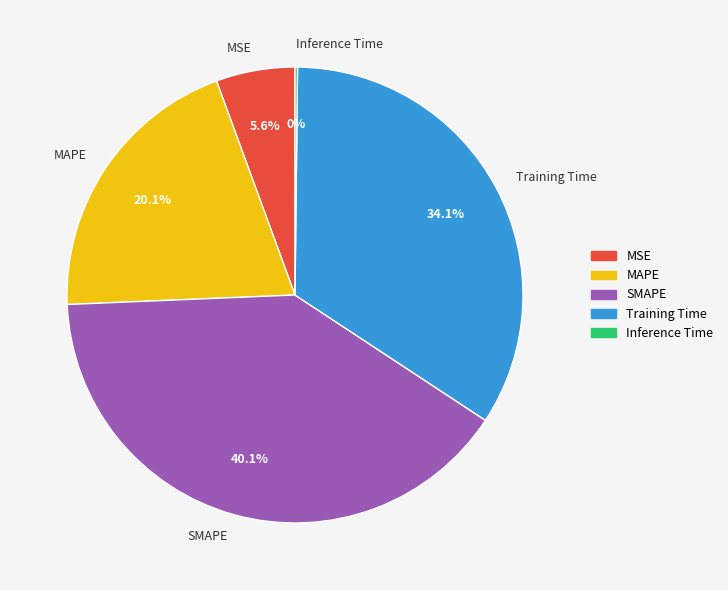

True or false: Training Time accounts for 34% of the total.

True